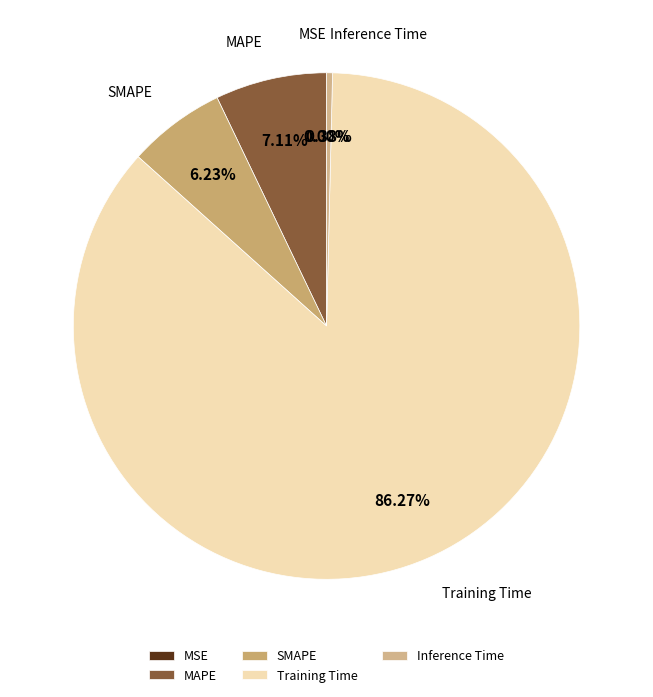

Between MAPE and Training Time, which is larger?

Training Time